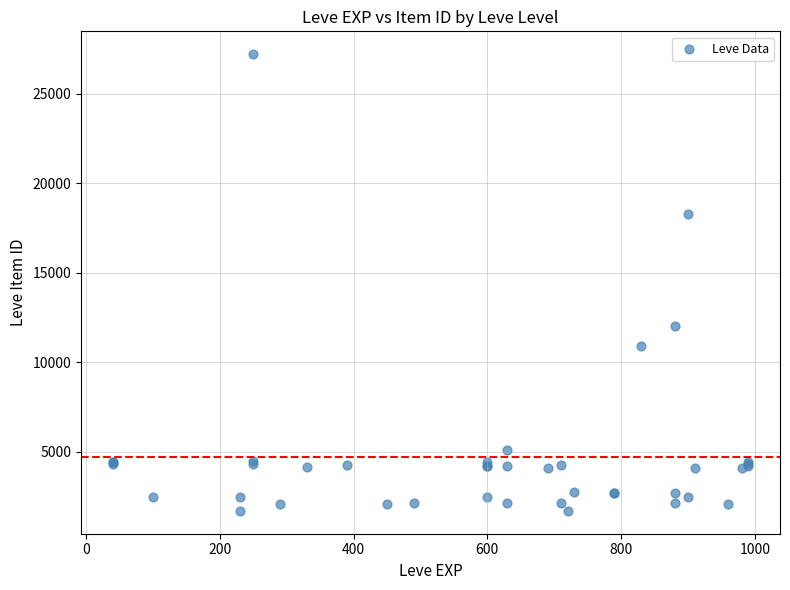

What Y value in the scatter plot is closest to 14448?

12018